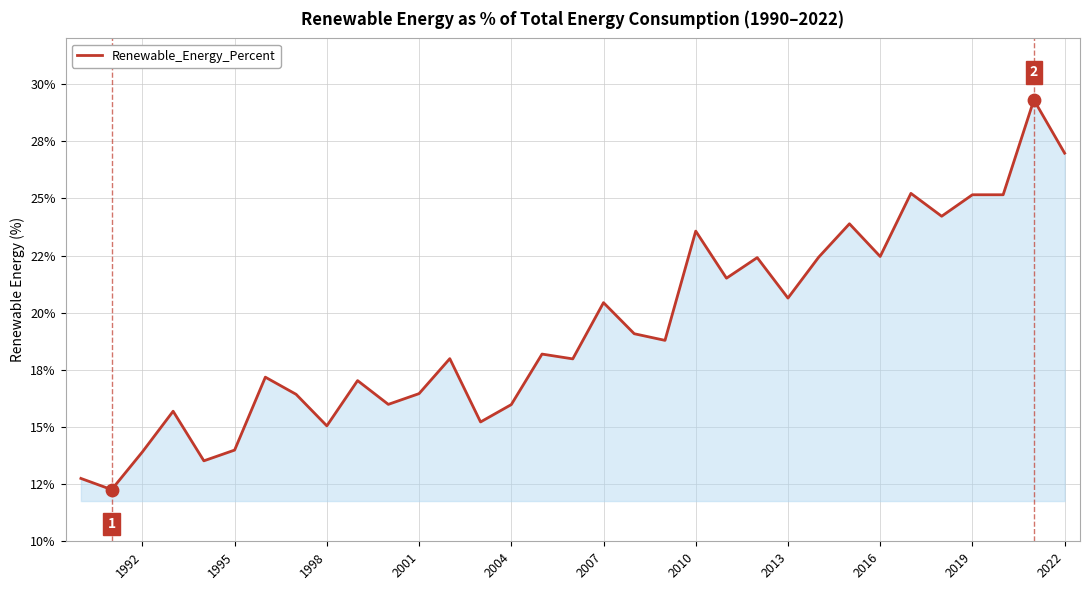

Does the chart have visible grid lines?

Yes